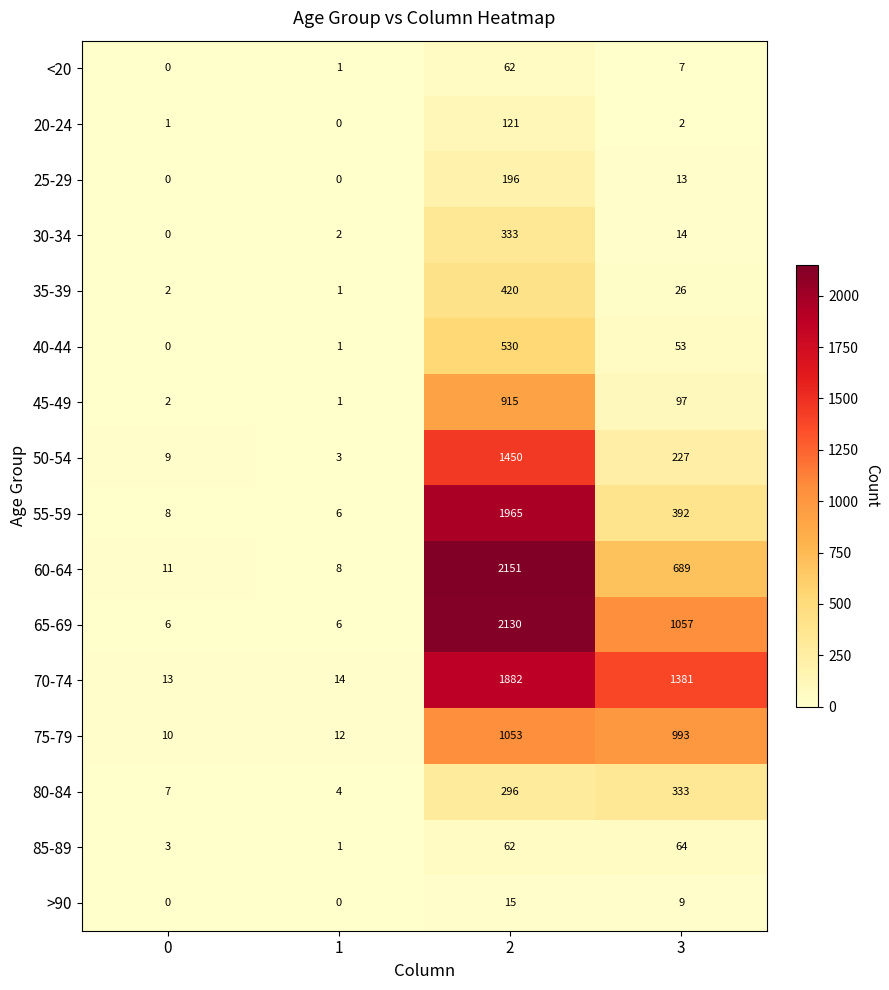

Which series changed the most between 0 and 1?

50-54